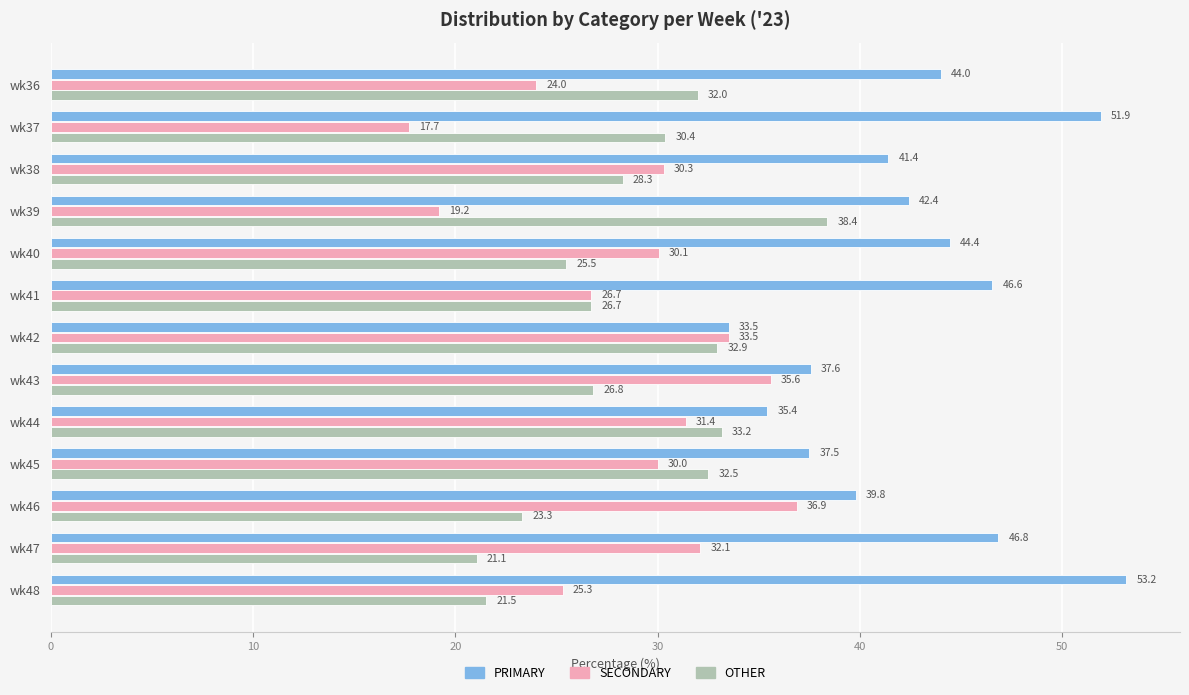

What is the spread (max minus min) of values at wk44?

4.0